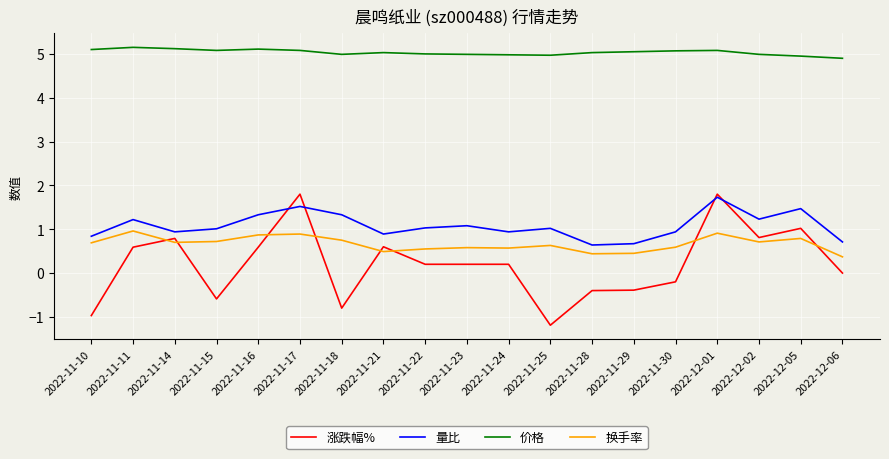

Which series has the widest spread of values?

涨跌幅%